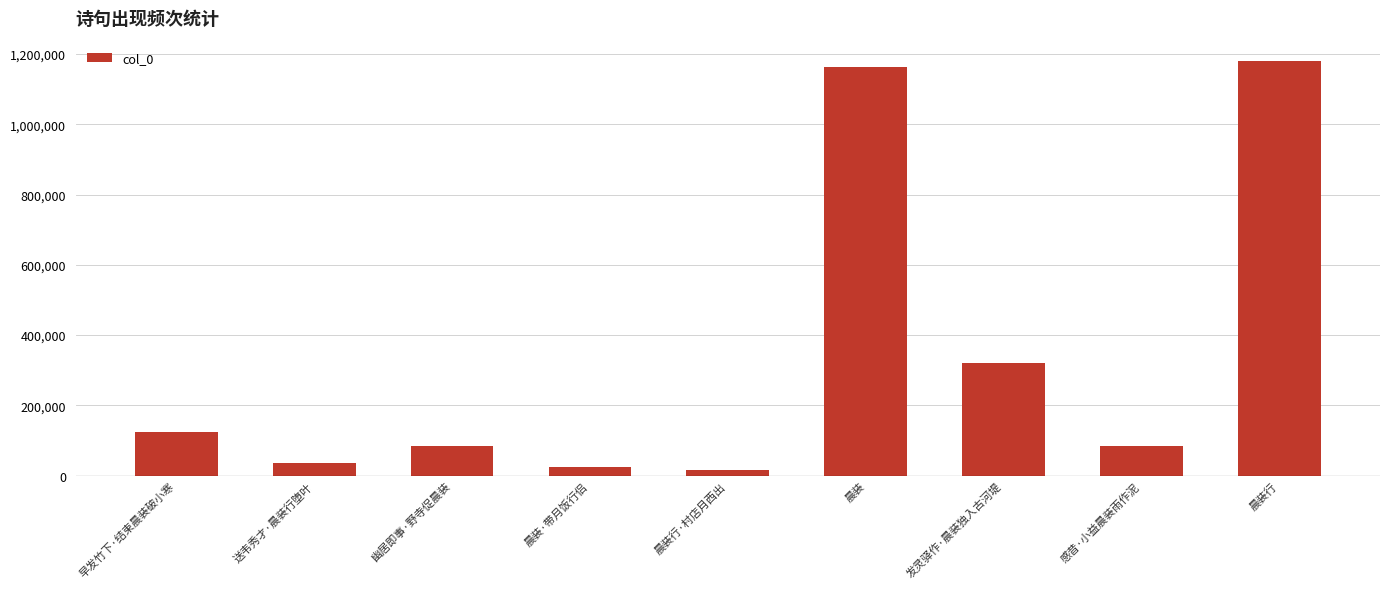

What is the maximum value shown in the chart?

1179203